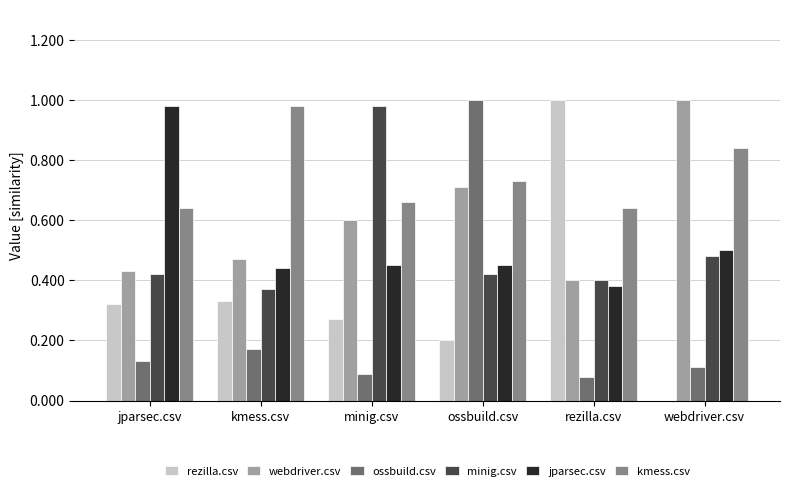

What is the sum of the webdriver.csv values at ossbuild.csv and rezilla.csv?

1.1